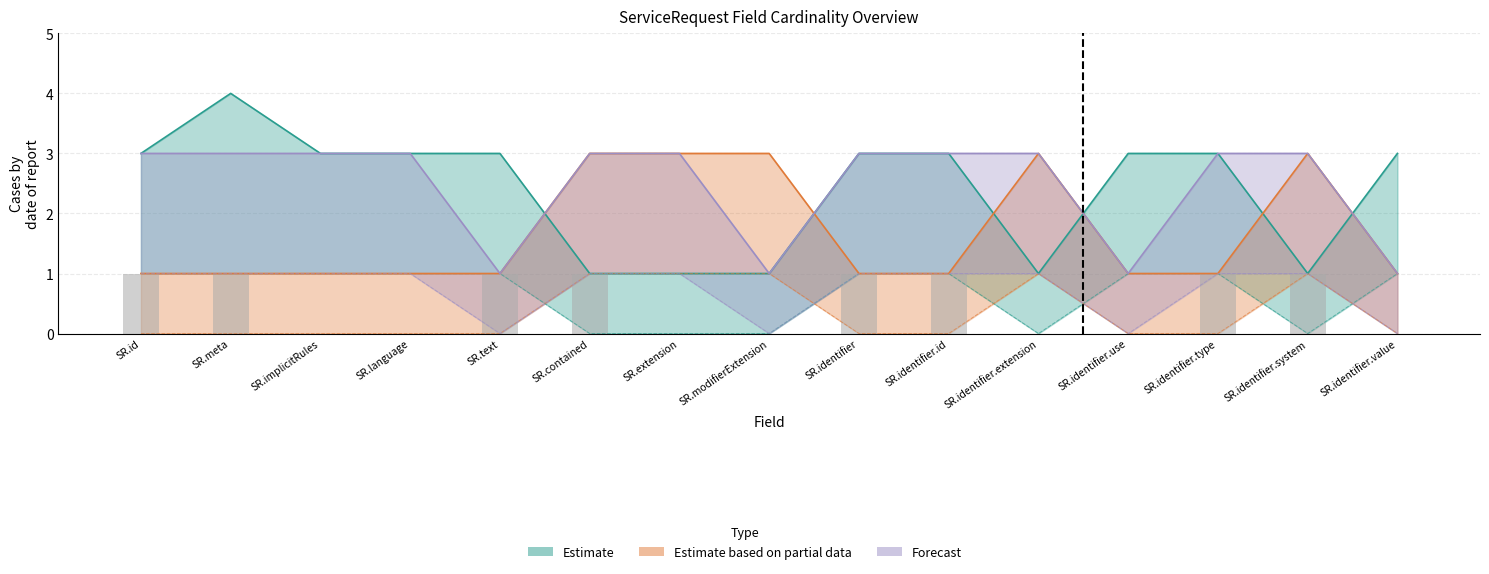

Rank the series by their average value, from lowest to highest.

Estimate based on partial data, Estimate, Forecast